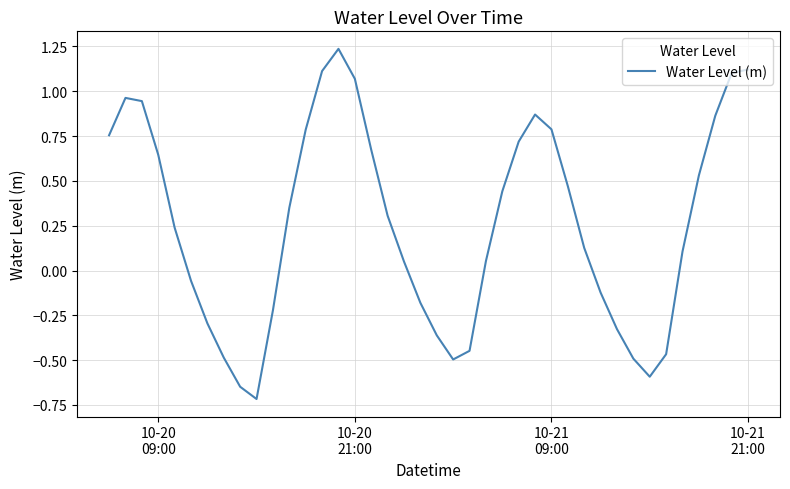

What is the difference between the maximum and minimum values?

2.0